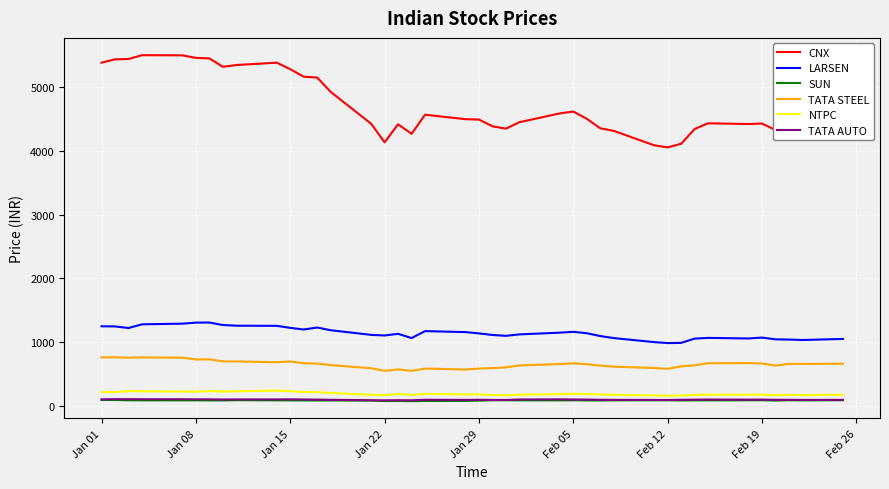

What is the lowest value of the TATA STEEL series?

544.2